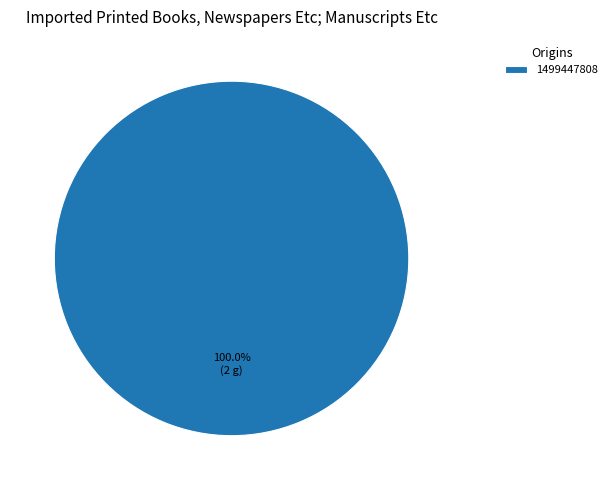

Is there any slice that represents more than half of the pie?

Yes